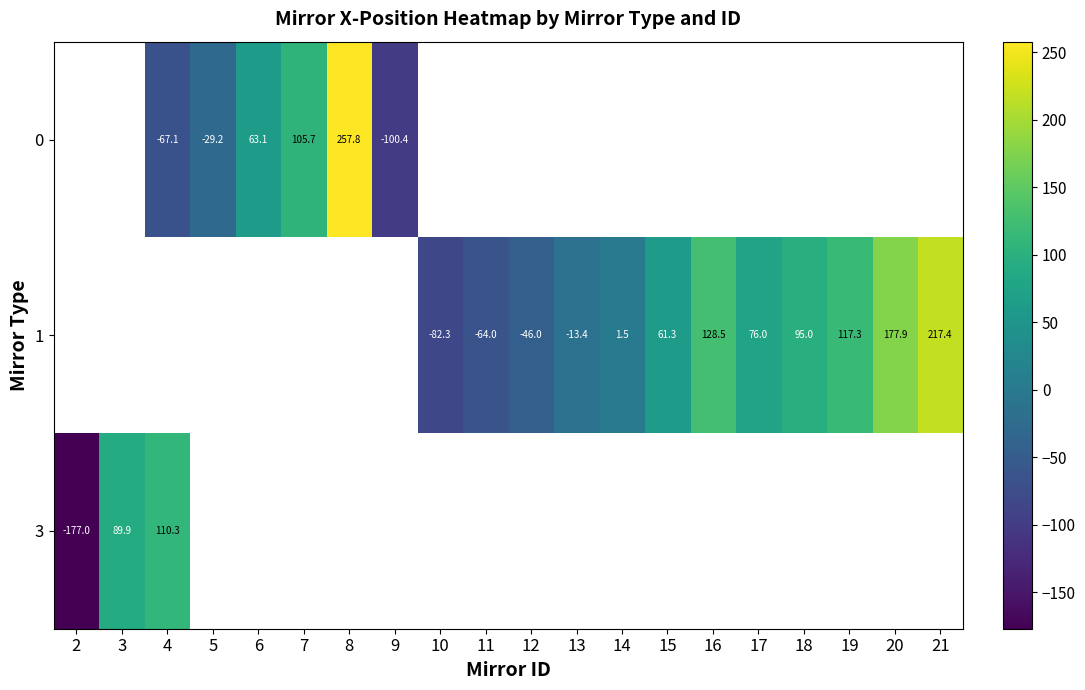

Rank the series by their maximum value, from highest to lowest.

0, 1, 3